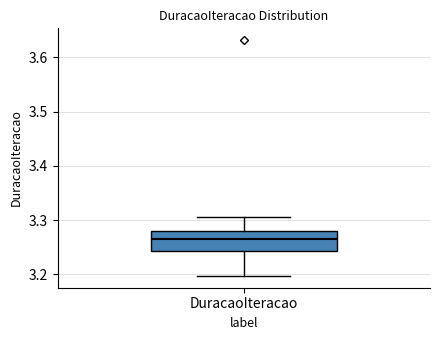

Read this box plot against the y-axis: the position of the median line, the range covered by the box, and the ends of both whiskers. The values are not printed on the chart, so give them approximately, as read against the axis.

median 3.26, box 3.24 to 3.28, whiskers 3.20 to 3.30